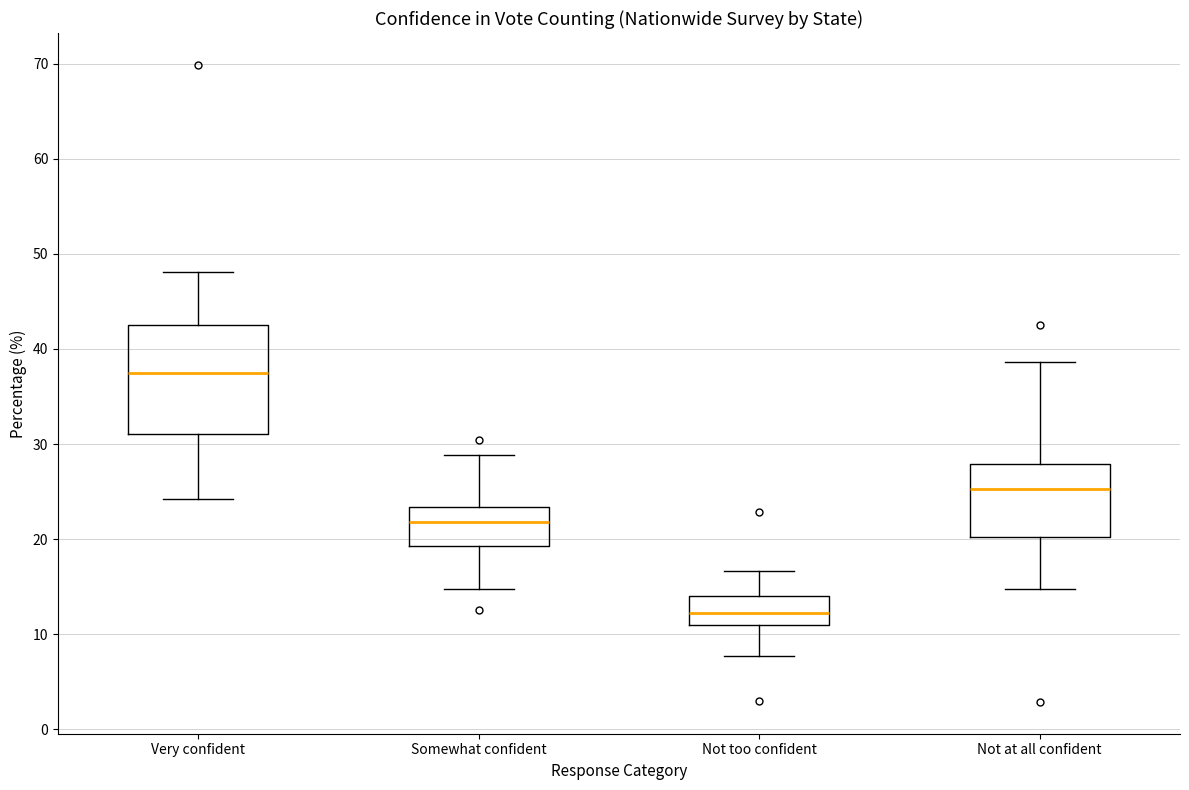

Reading left to right, transcribe this box plot: for each box, give where its median line is, the range the box spans, and where its two whiskers end, as read against the y-axis. The values are not printed on the chart, so give them approximately, as read against the axis.

Very confident: median 37, box 31 to 43, whiskers 24 to 48
Somewhat confident: median 22, box 19 to 23, whiskers 15 to 29
Not too confident: median 12, box 11 to 14, whiskers 8 to 17
Not at all confident: median 25, box 20 to 28, whiskers 15 to 39